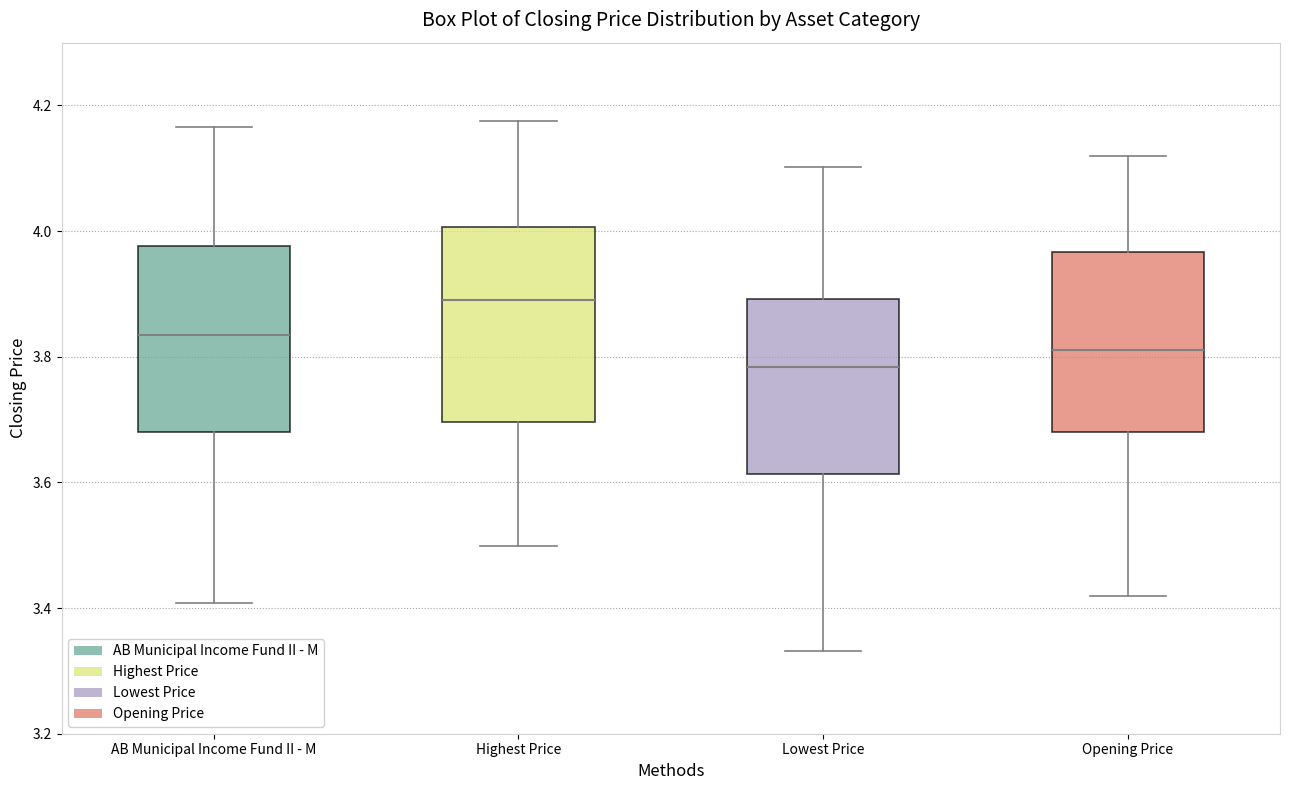

Reading left to right, transcribe this box plot: for each box, give where its median line is, the range the box spans, and where its two whiskers end, as read against the y-axis. The values are not printed on the chart, so give them approximately, as read against the axis.

AB Municipal Income Fund II - M: median 3.84, box 3.68 to 3.98, whiskers 3.40 to 4.16
Highest Price: median 3.88, box 3.70 to 4.00, whiskers 3.50 to 4.18
Lowest Price: median 3.78, box 3.62 to 3.90, whiskers 3.34 to 4.10
Opening Price: median 3.82, box 3.68 to 3.96, whiskers 3.42 to 4.12